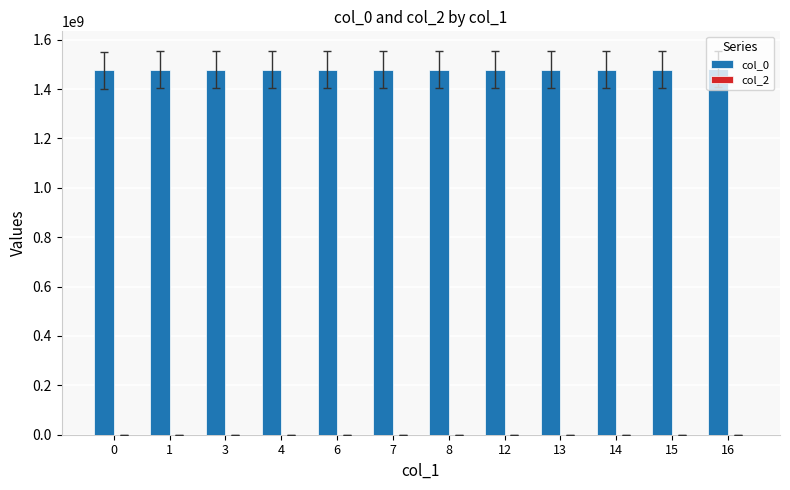

What is the ratio of the value at 6 to the value at 4?

1.0